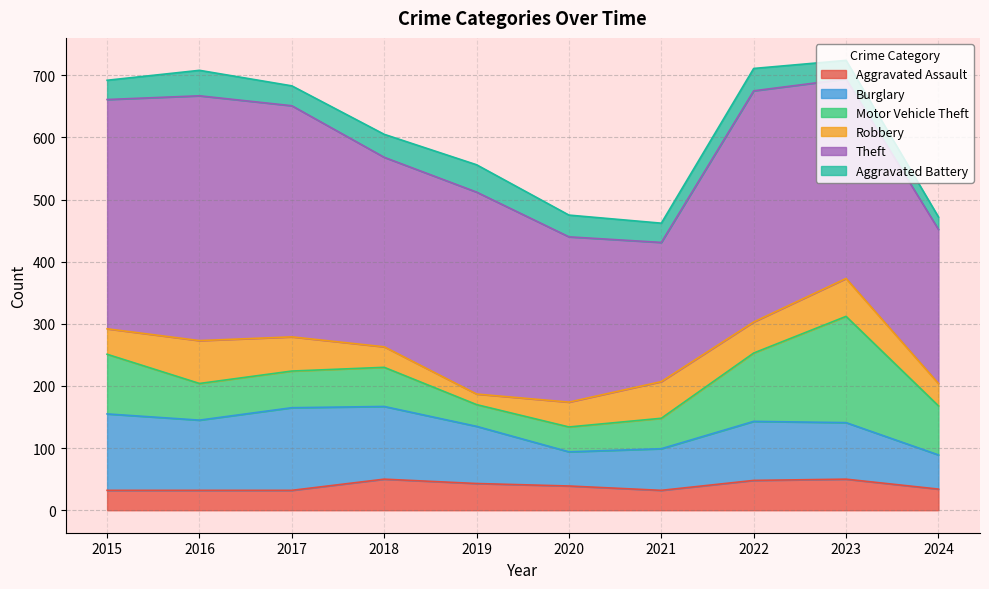

Rank the series at 2015 from lowest to highest value.

Aggravated Battery, Aggravated Assault, Robbery, Motor Vehicle Theft, Burglary, Theft